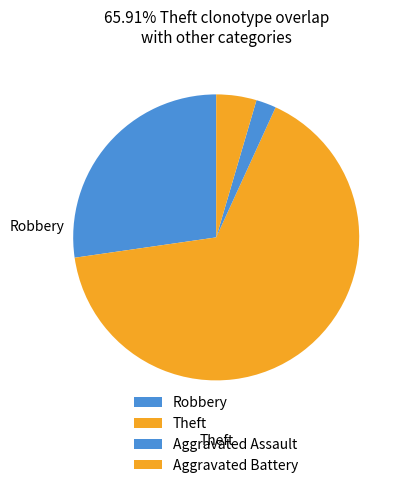

Between Aggravated Assault and Aggravated Battery, which is larger?

Aggravated Battery